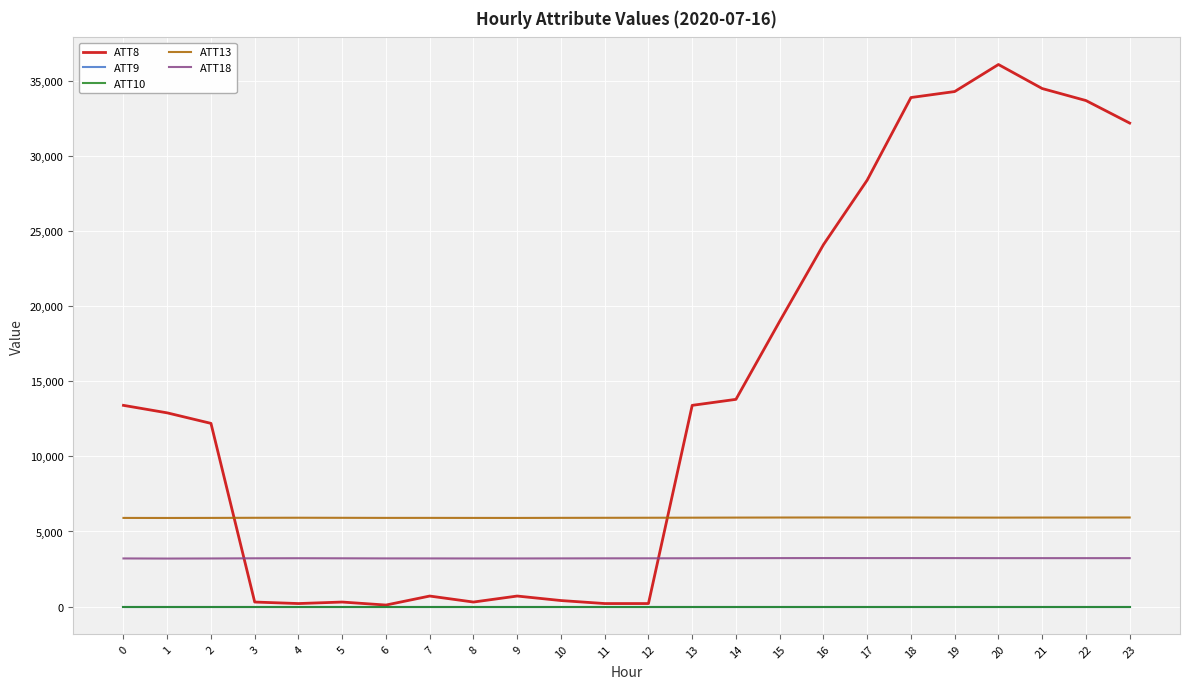

What value does the ATT18 series have at 0?

3204.5